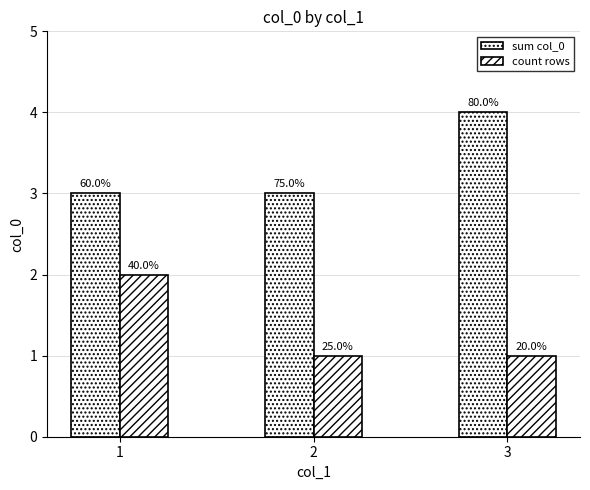

Between 1 and 3, which series saw the biggest shift?

sum col_0